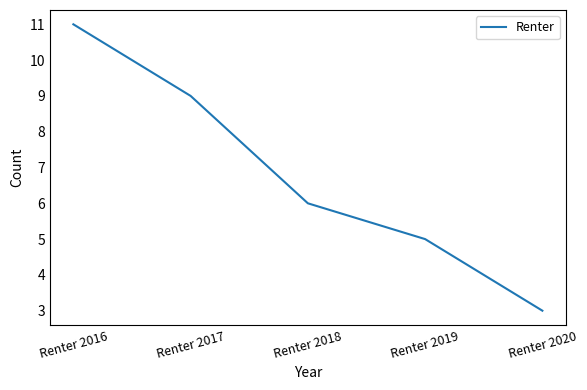

What is the difference between the maximum and minimum values?

8